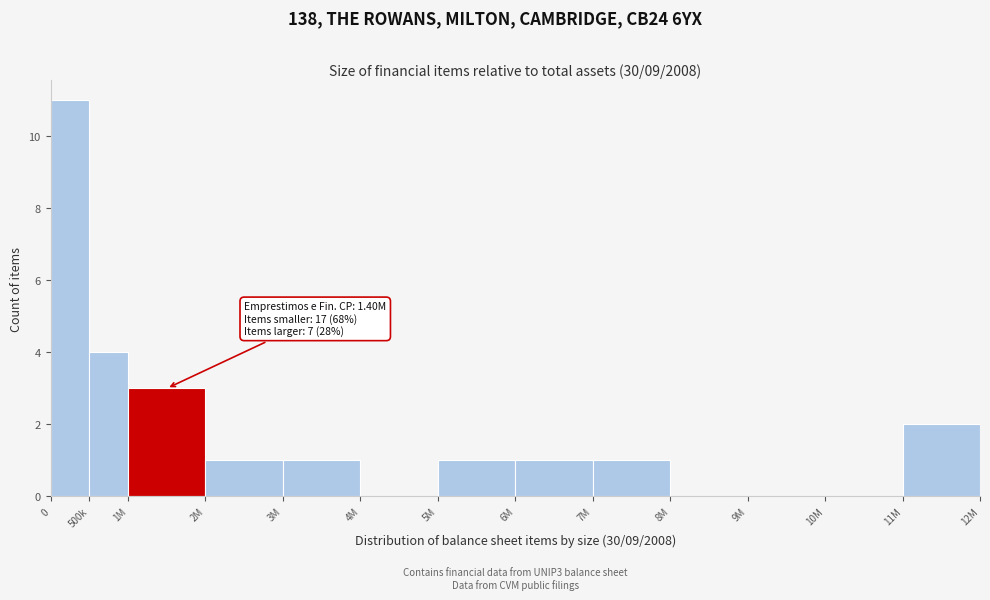

Reading left to right, list all the values displayed in this chart.

0=11	500k=4	1M=3	2M=1	3M=1	4M=0	5M=1	6M=1	7M=1	8M=0	9M=0	10M=0	11M=2